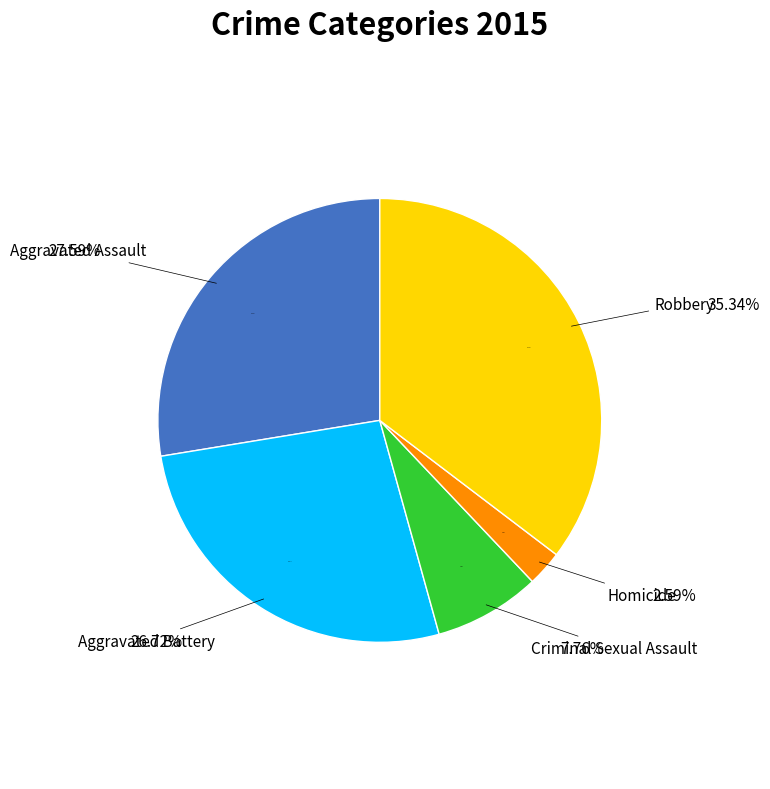

Which slice is the smallest?

Homicide